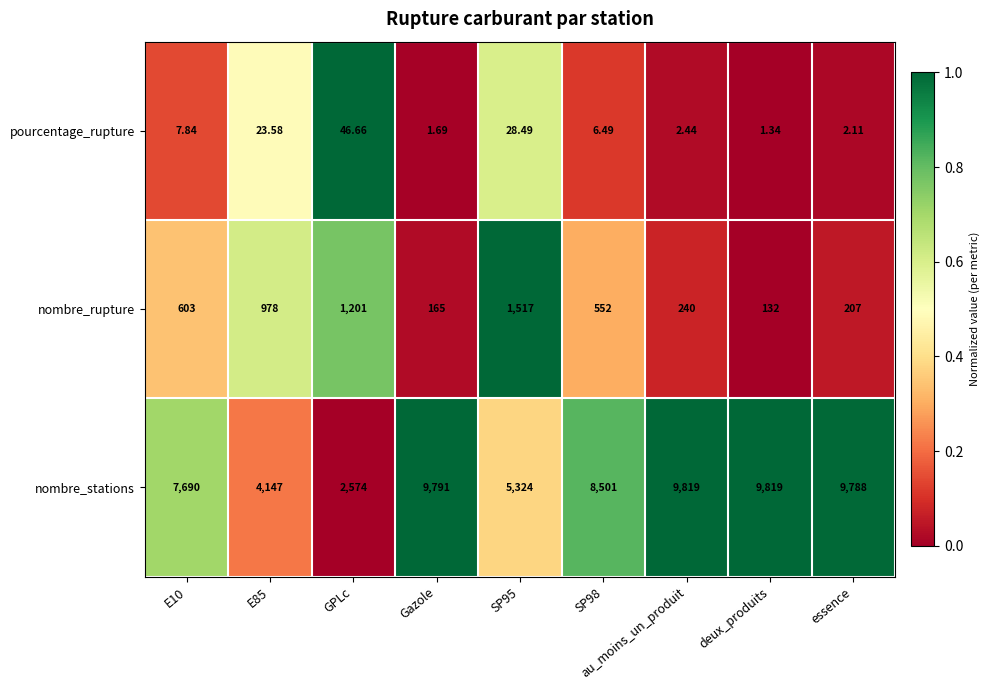

At SP98, list the series in order from largest to smallest.

nombre_stations, nombre_rupture, pourcentage_rupture